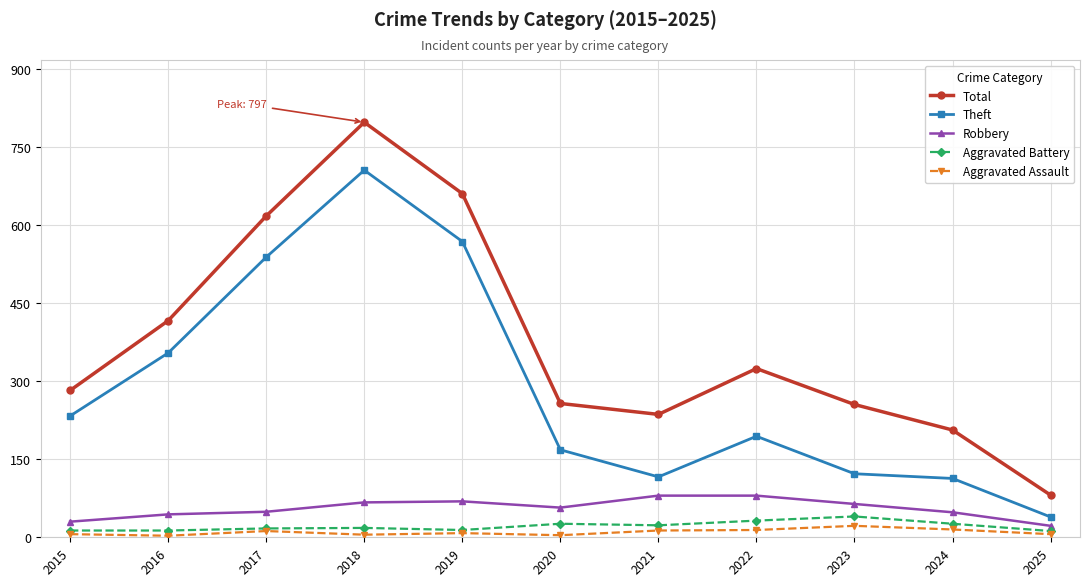

What is the total value across all series at 2018?

1592